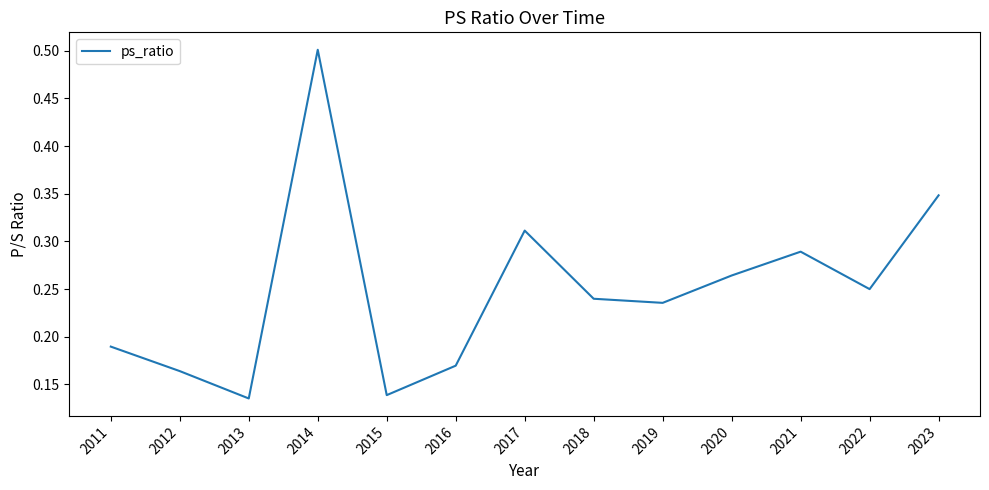

Count the number of categories in the chart.

13